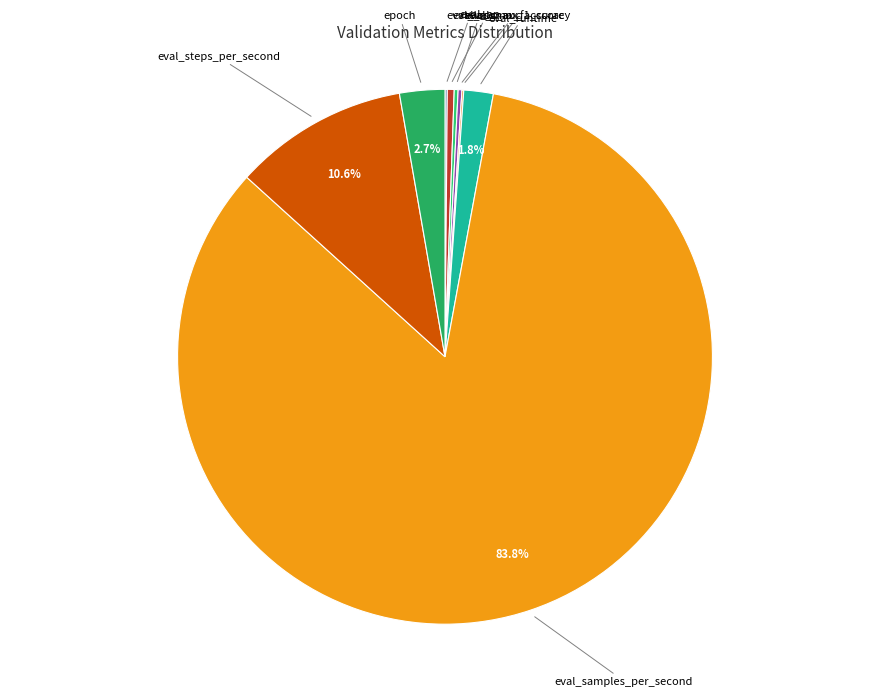

Count the number of slices in the pie.

9